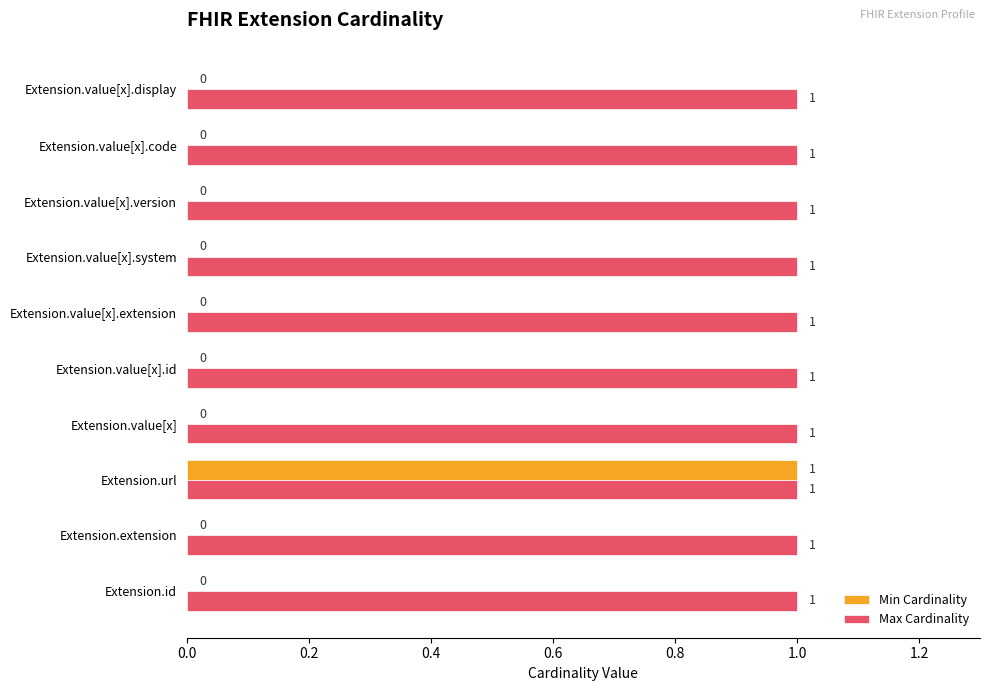

At which category is the sum across all series the highest?

Extension.url